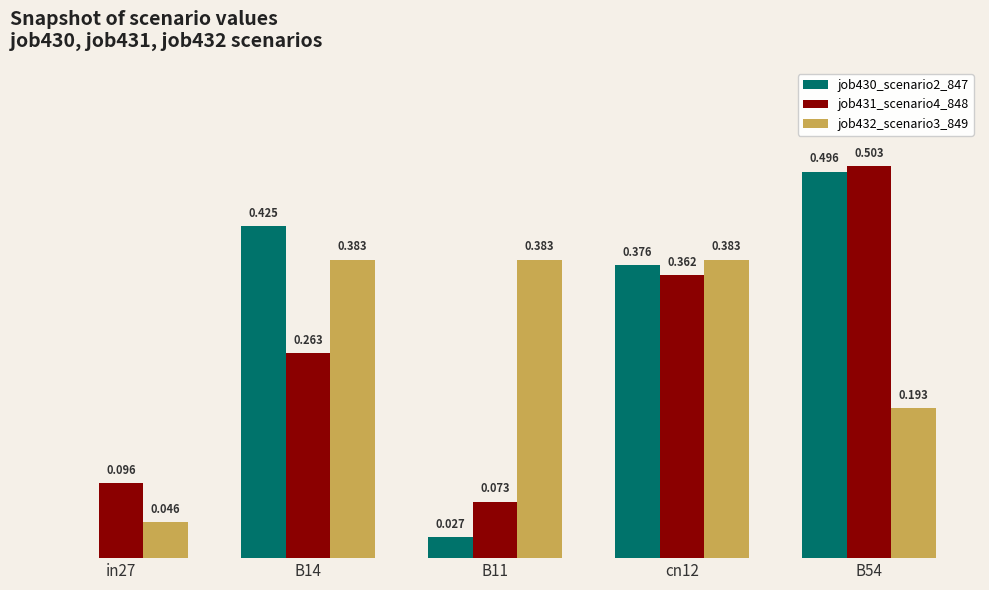

Is the value of job432_scenario3_849 at in27 greater than the value of job431_scenario4_848 at B11?

No